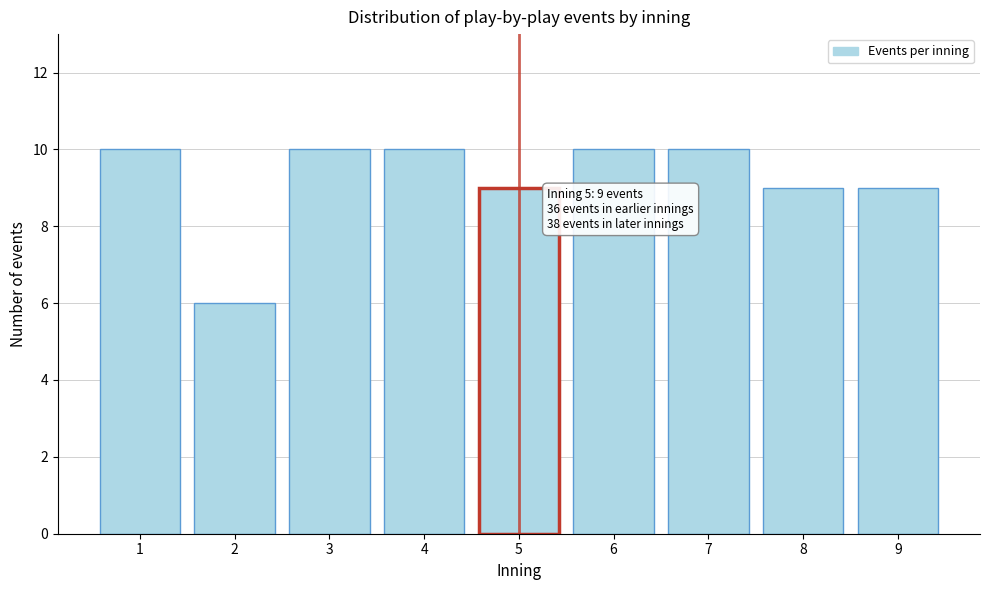

Reading left to right, transcribe all the data shown in this chart.

10	6	10	10	9	10	10	9	9